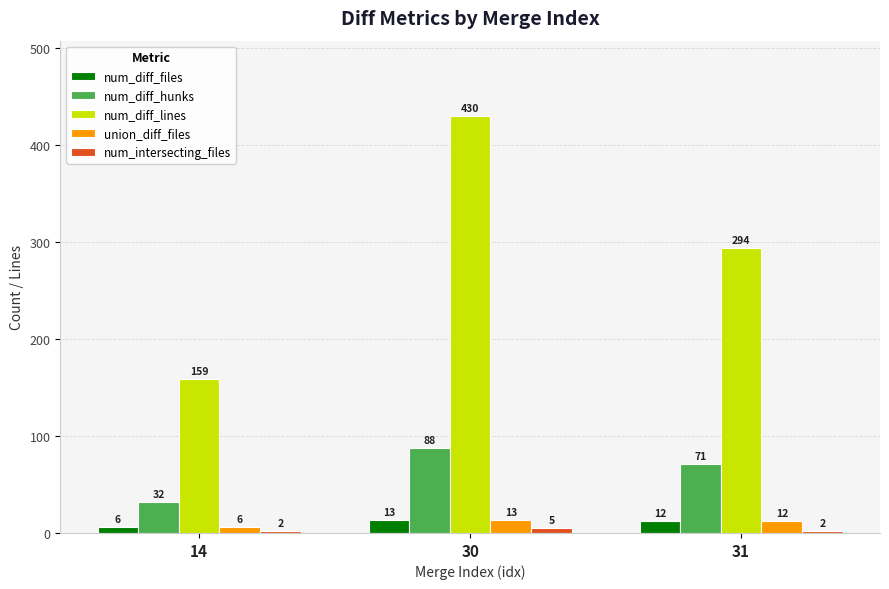

What is the average value of the union_diff_files series?

10